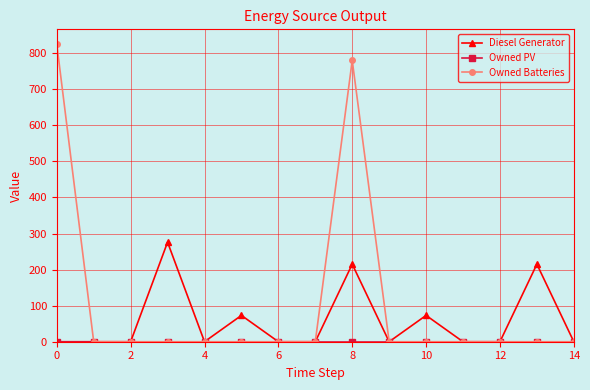

What is the maximum value shown in the chart?

825